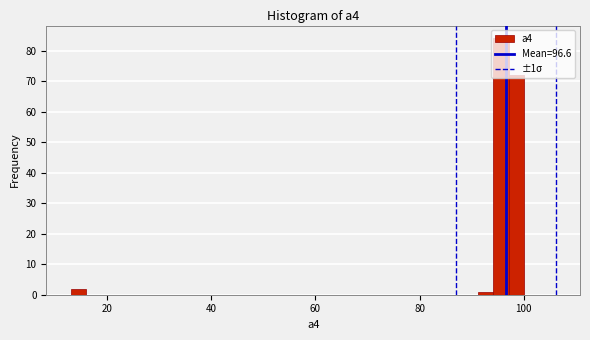

Read against the x-axis, roughly where is the centre of the tallest bar?

96